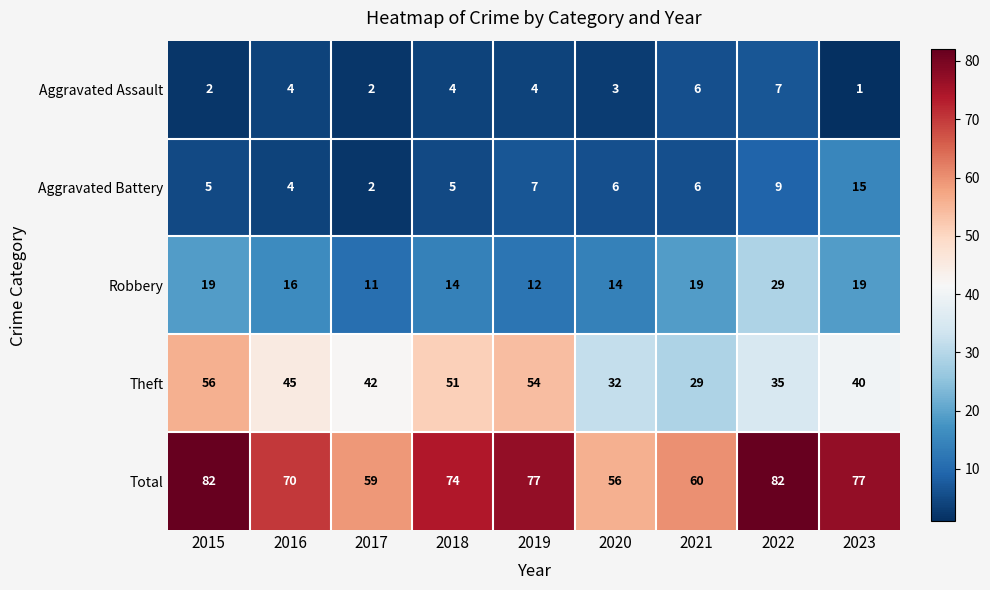

What is the total value across all series at 2023?

152